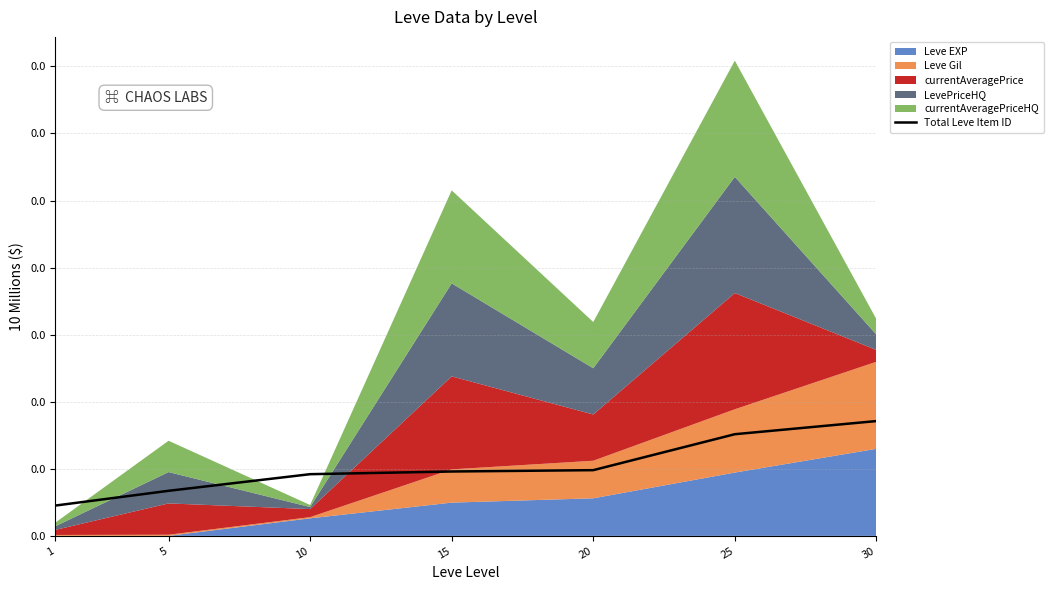

Is it true that the value at 25 is 75800?

True